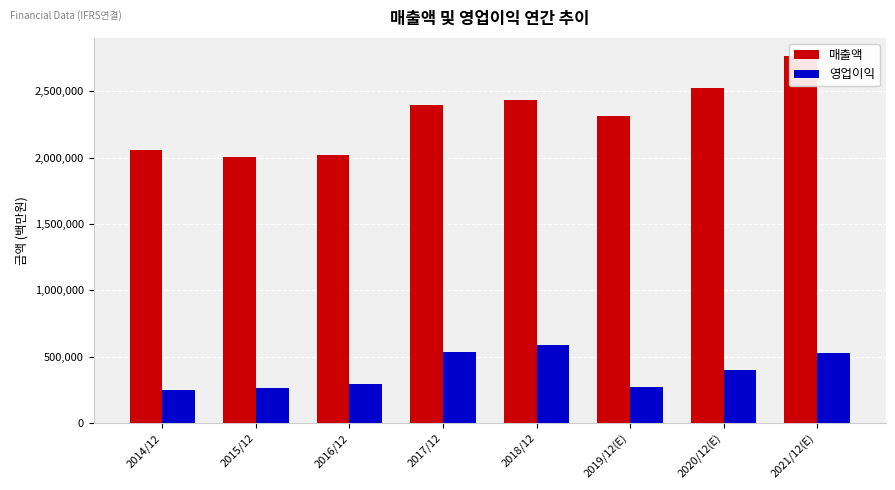

What is the total value across all series at 2016/12?

2311074